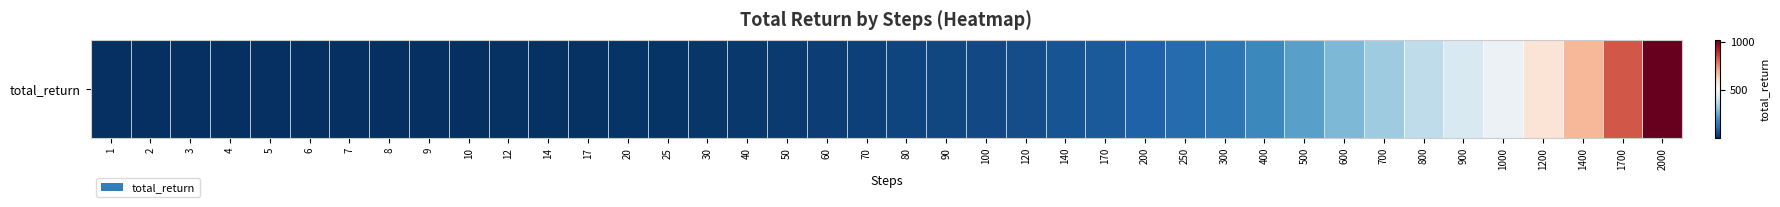

Rank the categories by value from lowest to highest.

1, 2, 3, 4, 5, 6, 7, 8, 9, 10, 12, 14, 17, 20, 25, 30, 40, 50, 60, 70, 80, 90, 100, 120, 140, 170, 200, 250, 300, 400, 500, 600, 700, 800, 900, 1000, 1200, 1400, 1700, 2000